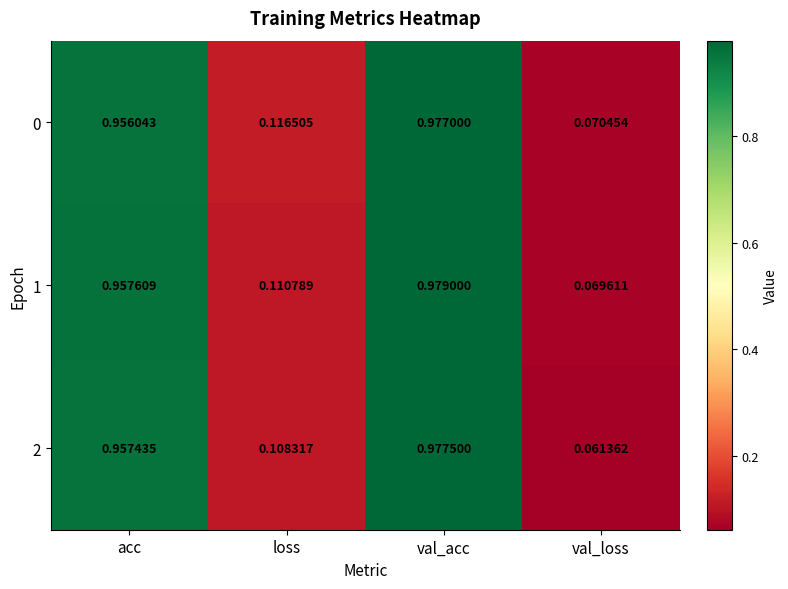

How many distinct data groups are displayed?

3